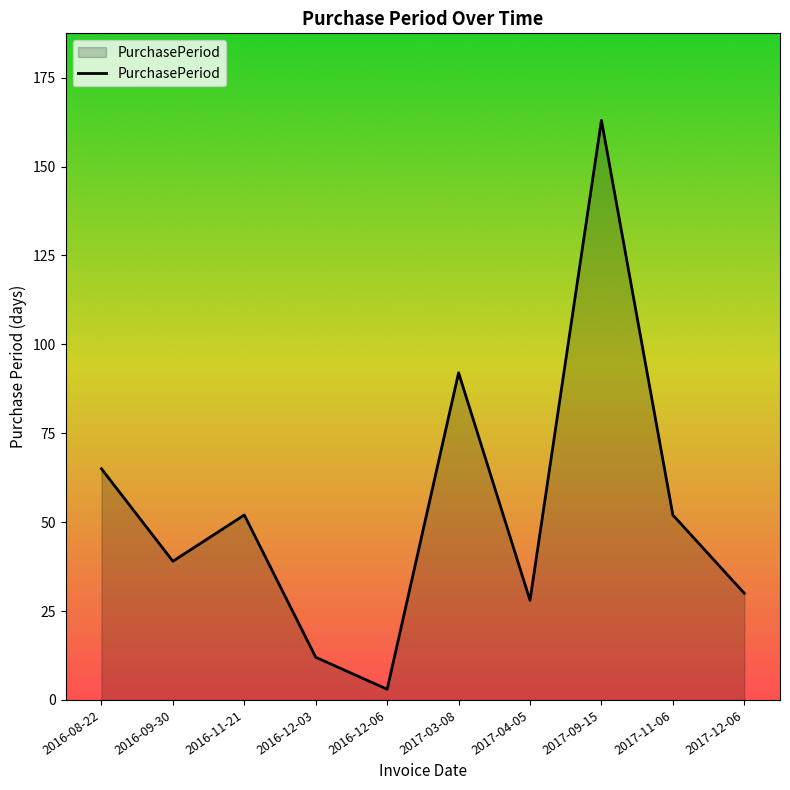

What is the change in value from 2016-12-03 to 2017-11-06?

+40